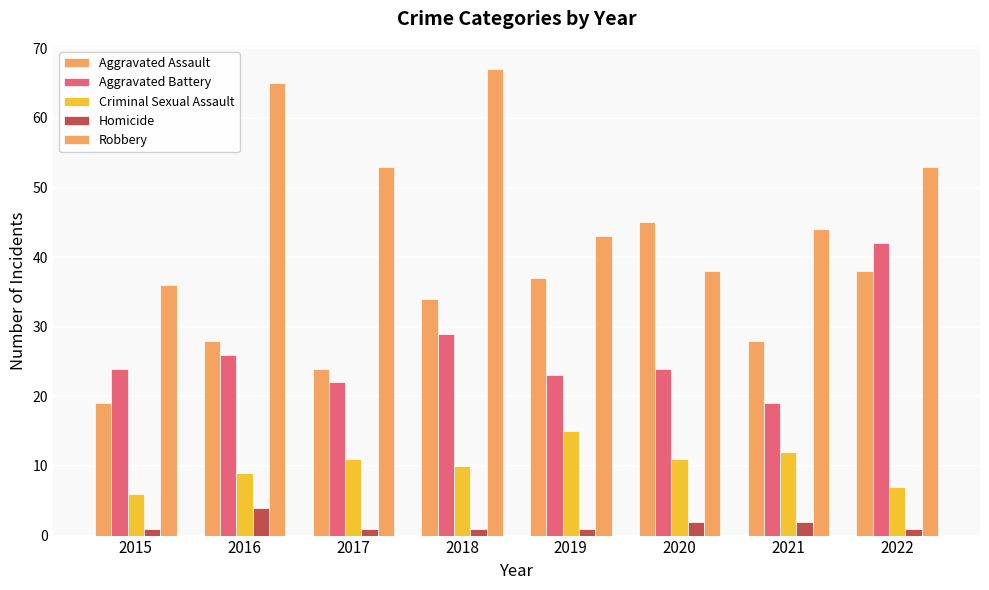

What is the sum of all Robbery values?

399